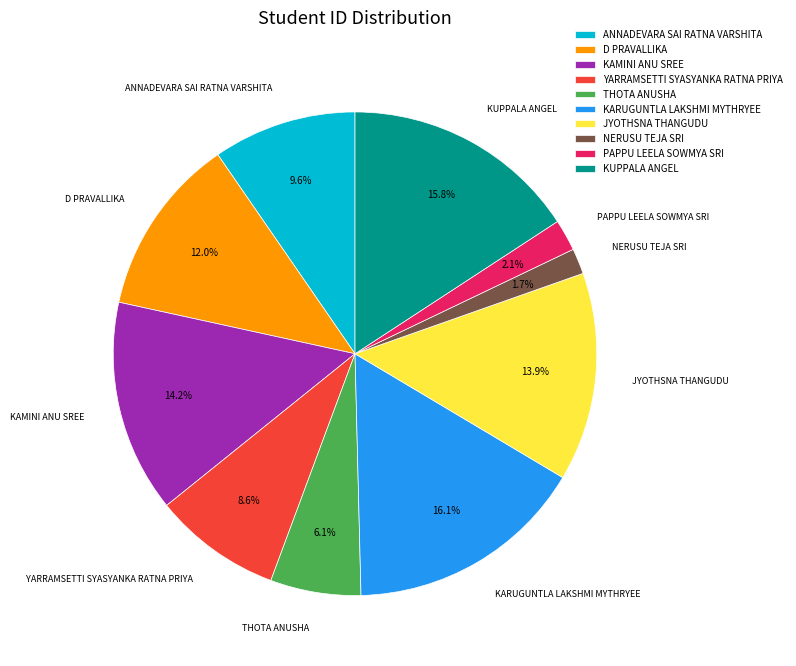

Which has a higher value, THOTA ANUSHA or KUPPALA ANGEL?

KUPPALA ANGEL